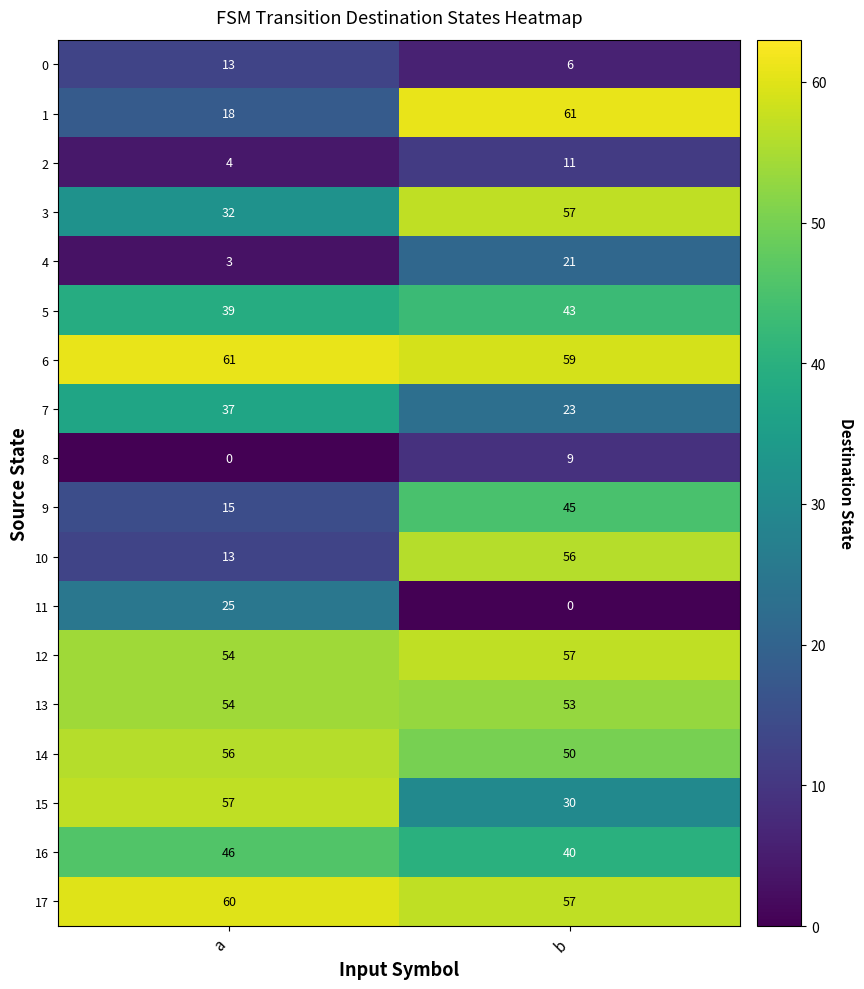

True or false: 3 has a value of 52 at a.

False